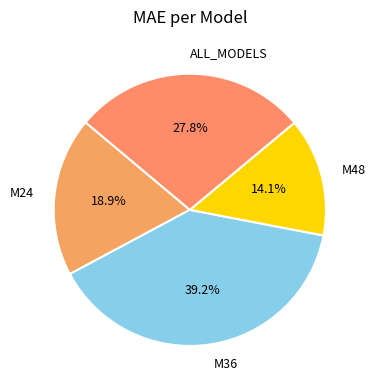

What is the largest slice in the pie chart?

M36